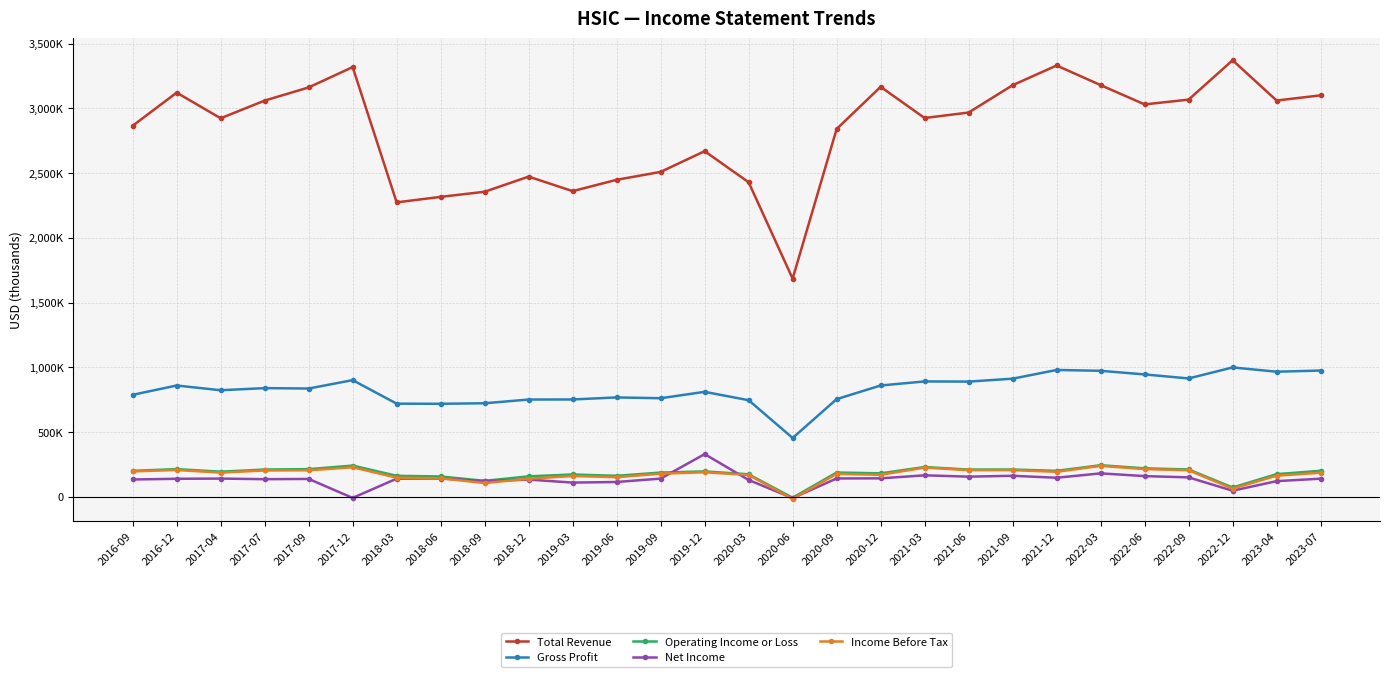

Is it true that Gross Profit equals 999000 at 2022-12?

True